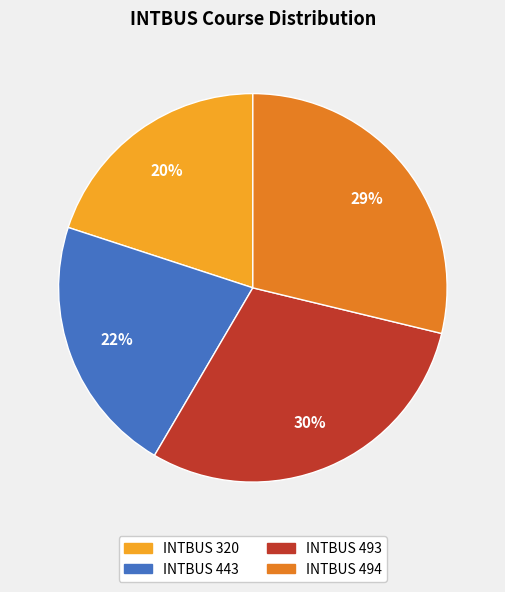

How many slices are in this pie chart?

4